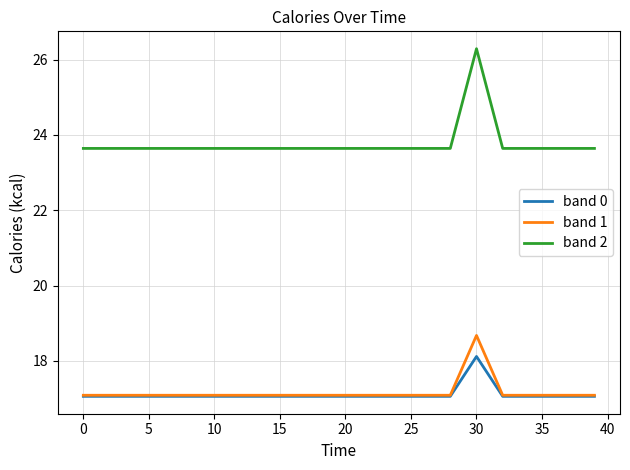

Which series has the widest spread of values?

band 2